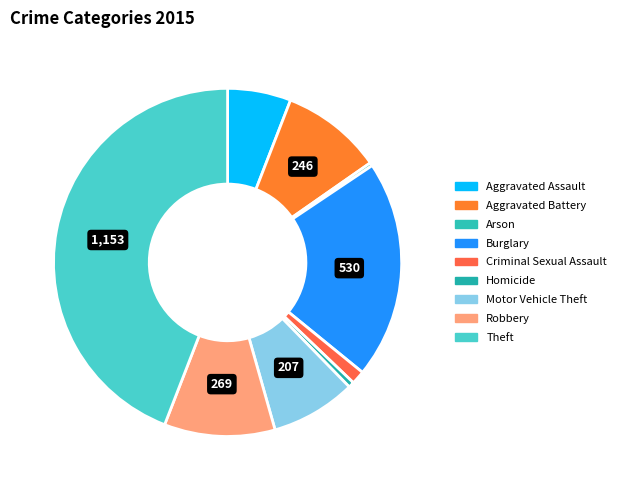

To the nearest percent, what portion does Aggravated Assault represent?

6%